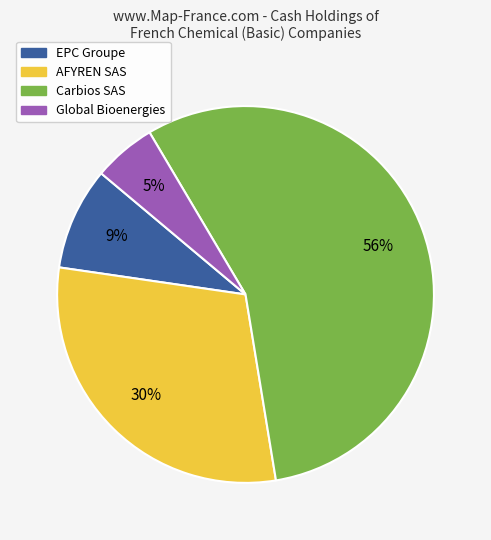

To the nearest percent, what is the difference between the largest and smallest slice percentages?

51%